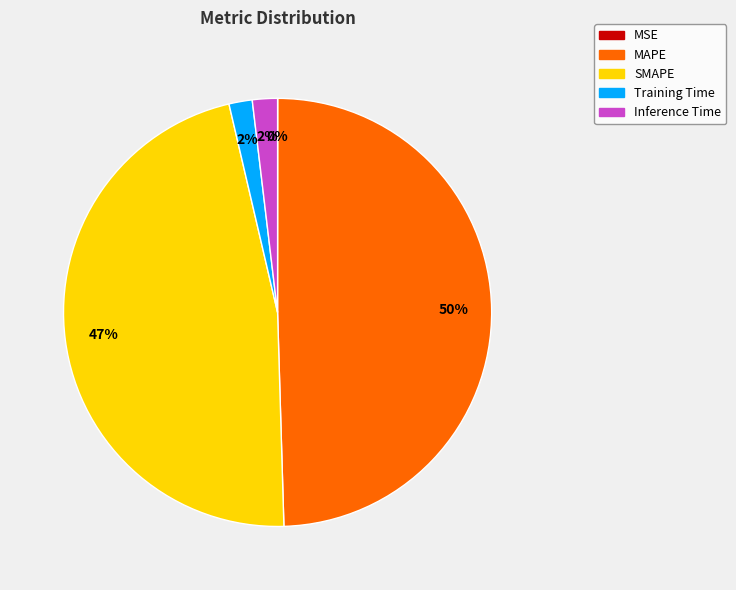

Is the sum of SMAPE and Training Time greater than half?

No